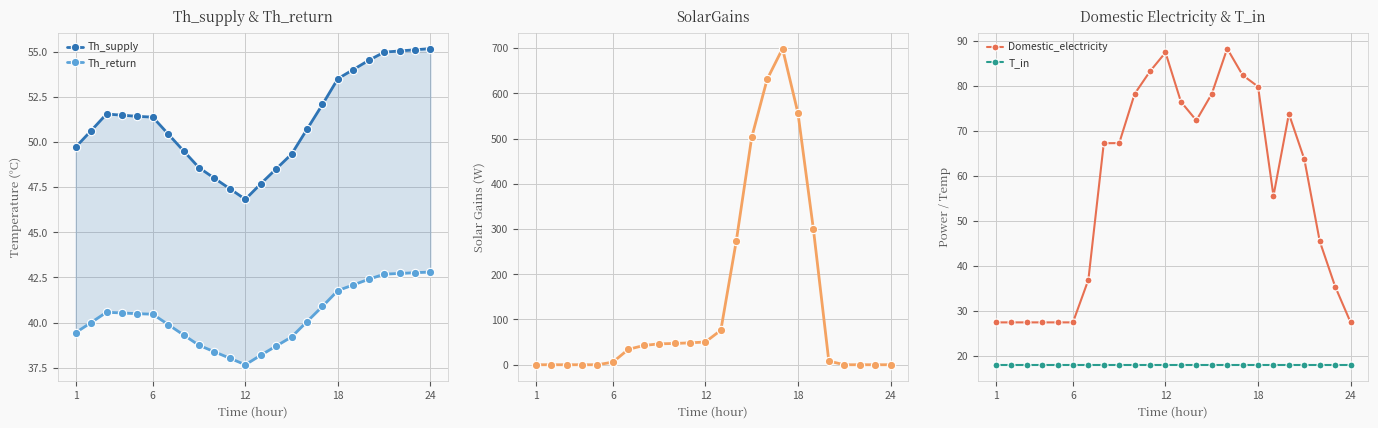

True or false: T_in and Domestic_electricity intersect in this chart.

False